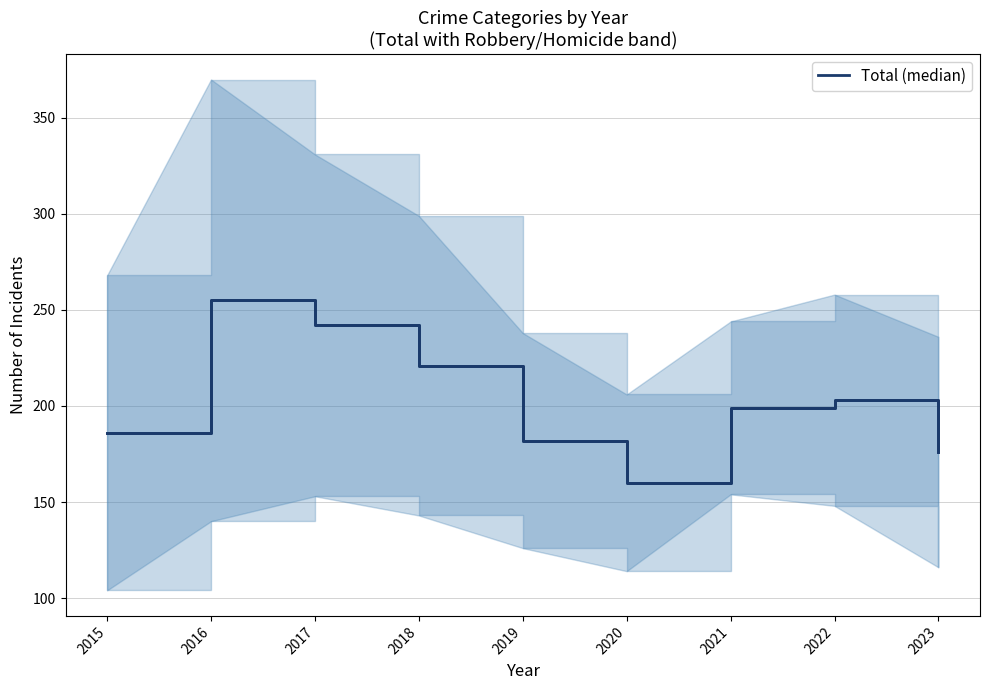

What is the minimum value shown in the chart?

160